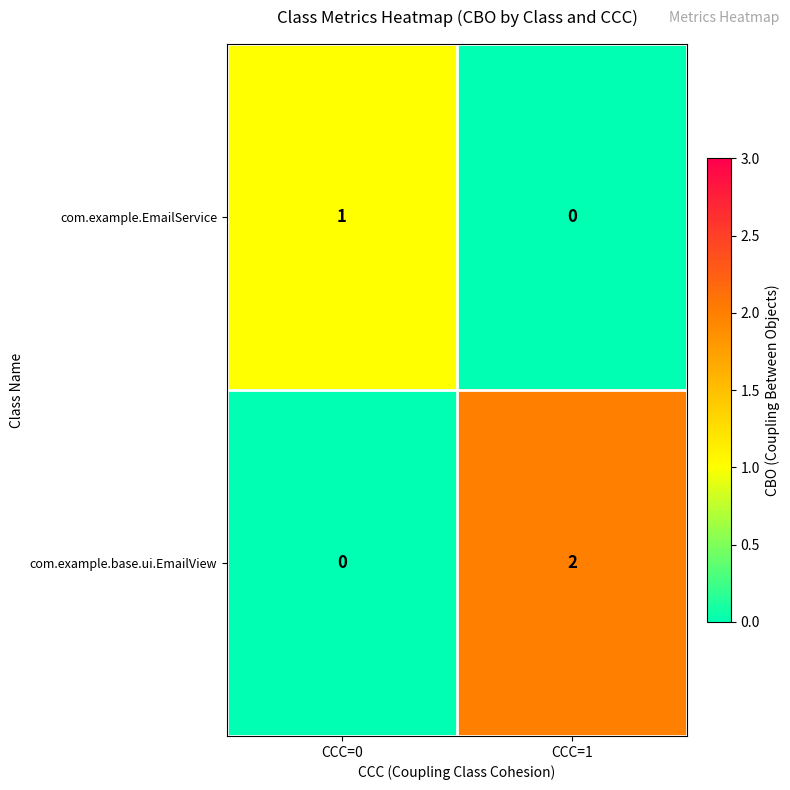

Rank the series at CCC=1 from highest to lowest value.

com.example.base.ui.EmailView, com.example.EmailService